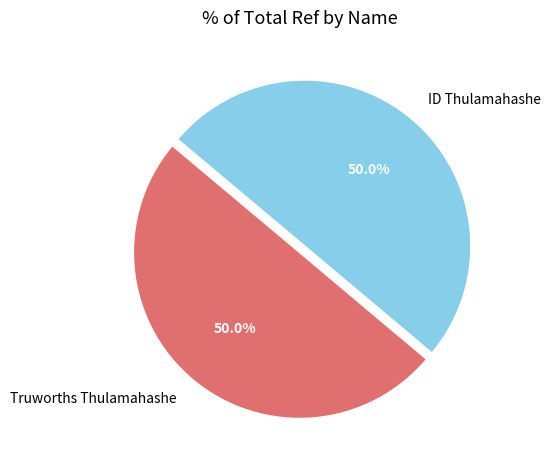

What is the total percentage of ID Thulamahashe and Truworths Thulamahashe?

100.0%